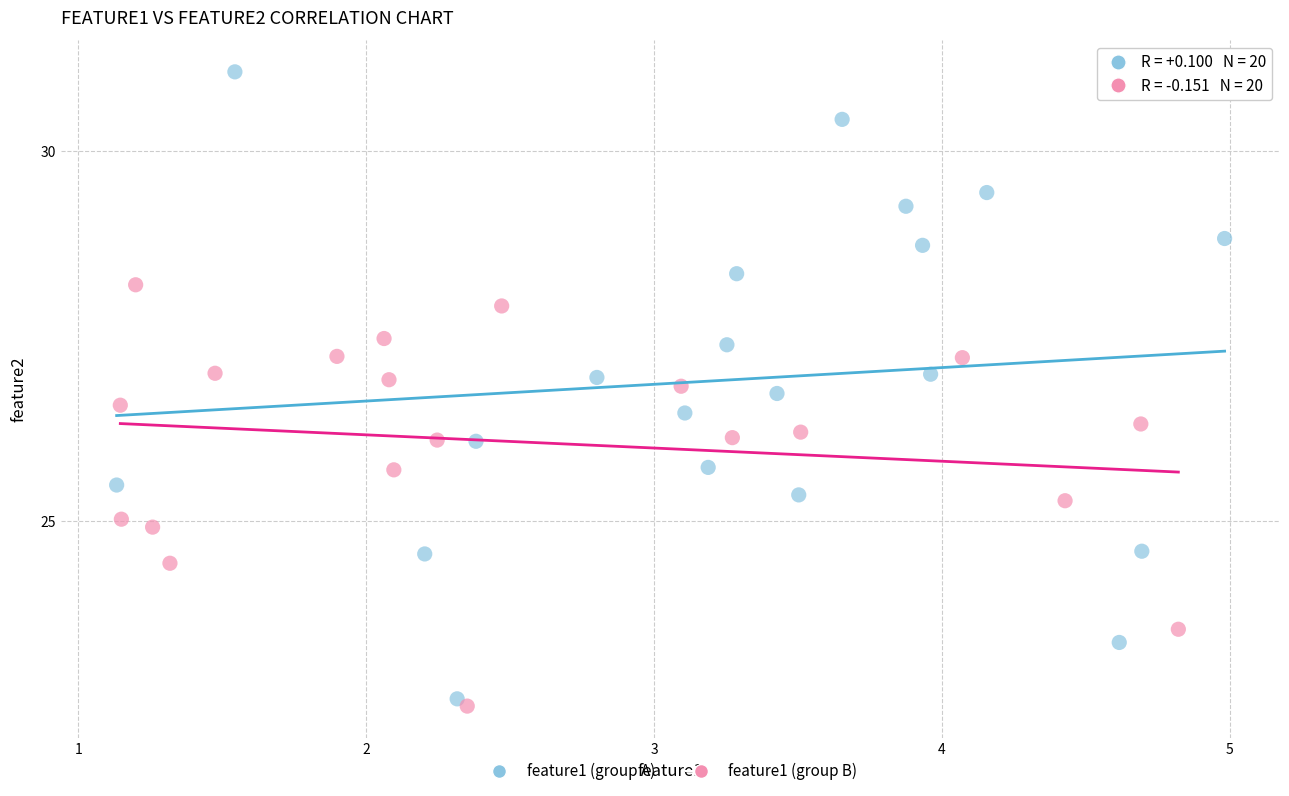

Which series contains the highest Y value?

feature1 (group A)